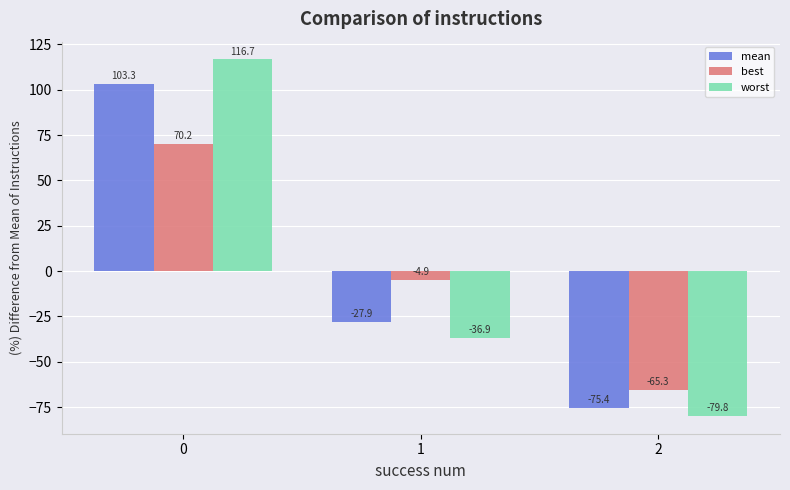

What is the difference between the maximum and second lowest values in the mean series?

131.3